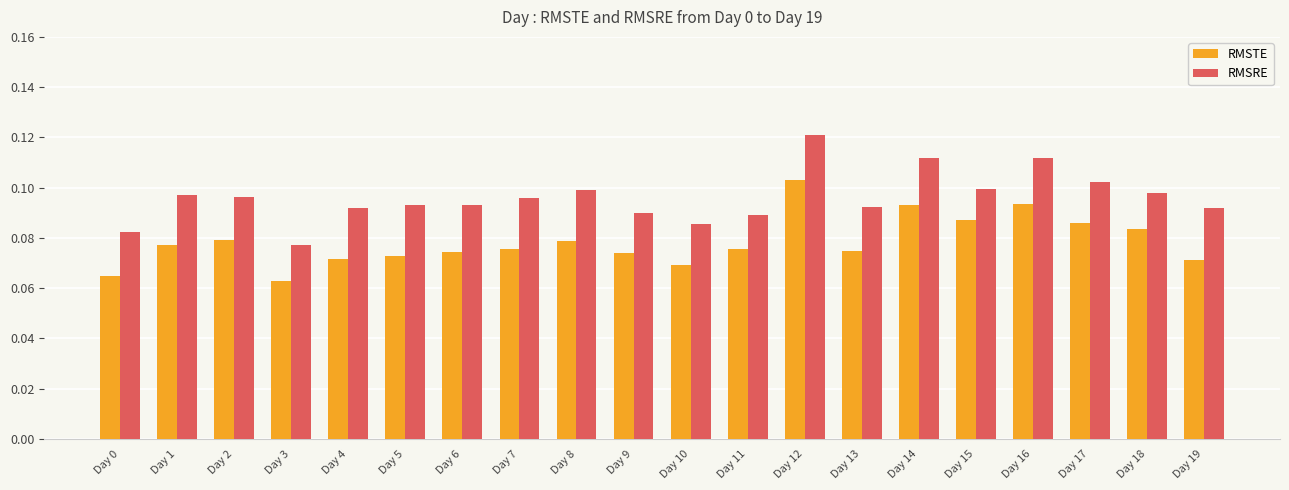

Is it true that RMSRE equals 0.0 at Day 19?

False